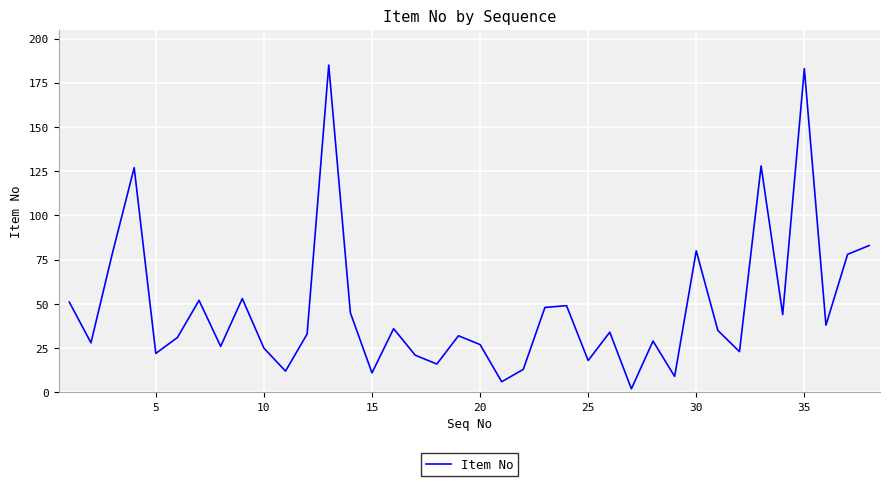

What is the maximum value shown in the chart?

185